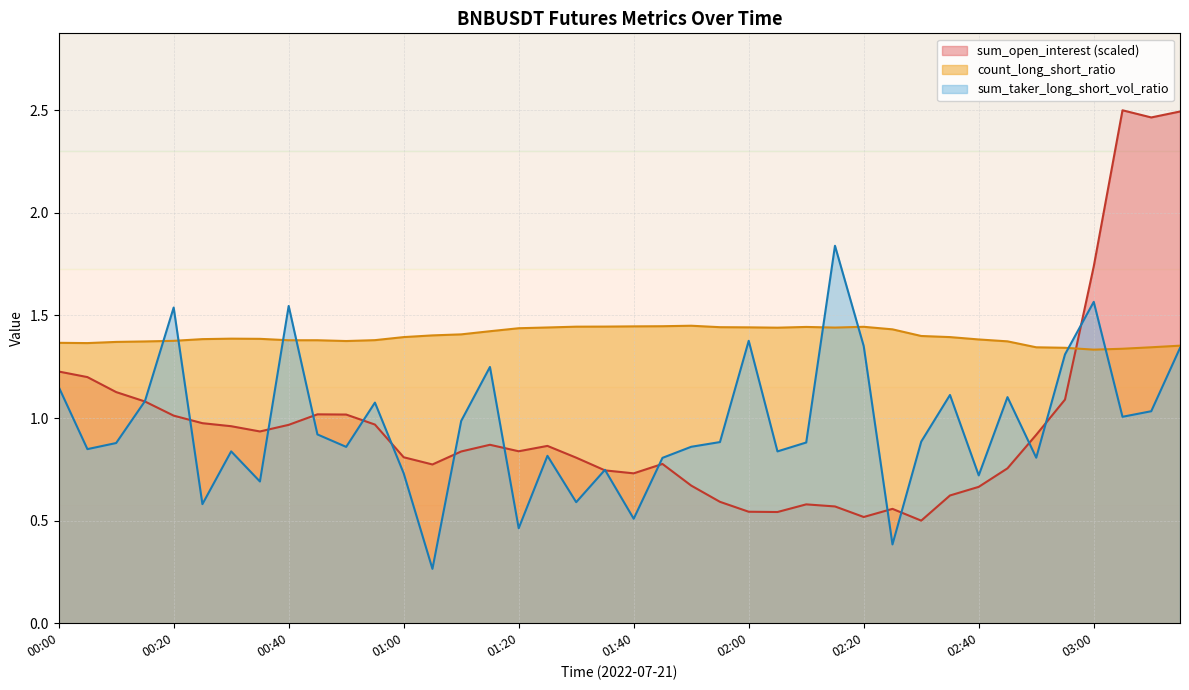

Where do sum_taker_long_short_vol_ratio and count_long_short_ratio first cross each other?

00:15 and 00:20